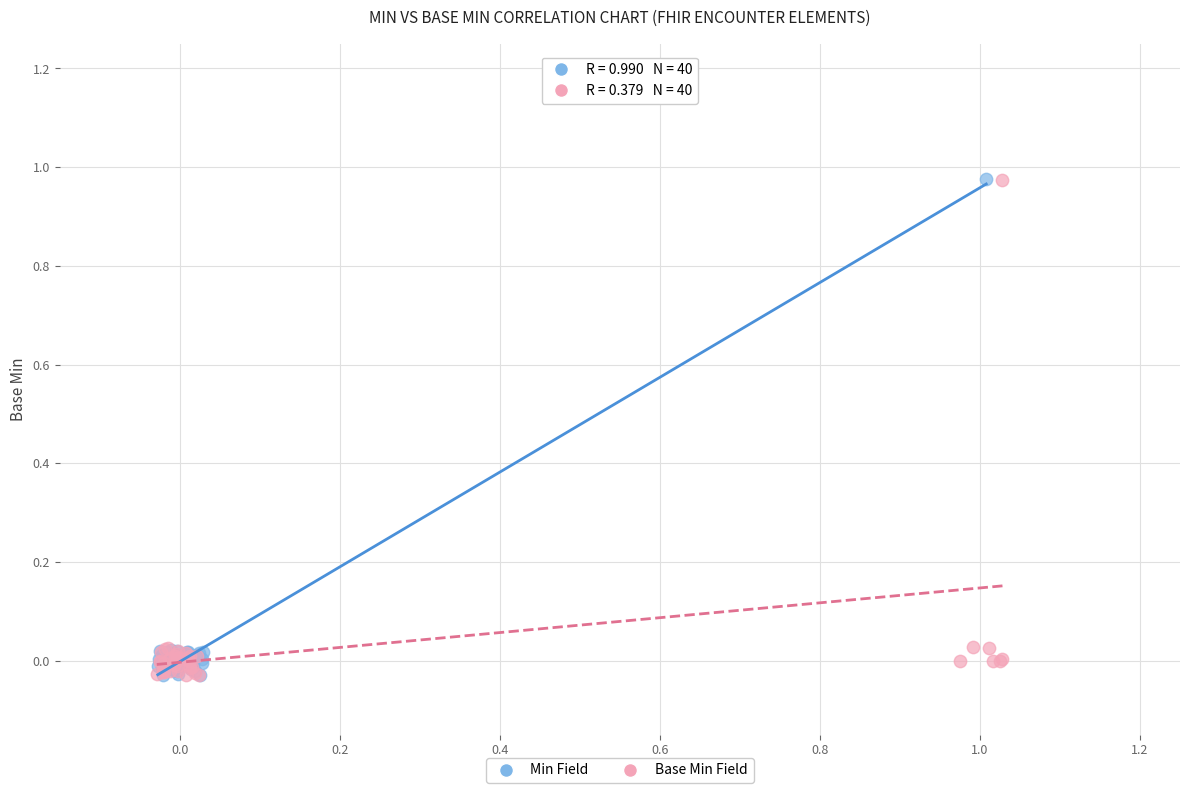

Which series has the largest Y range (max minus min)?

Min Field